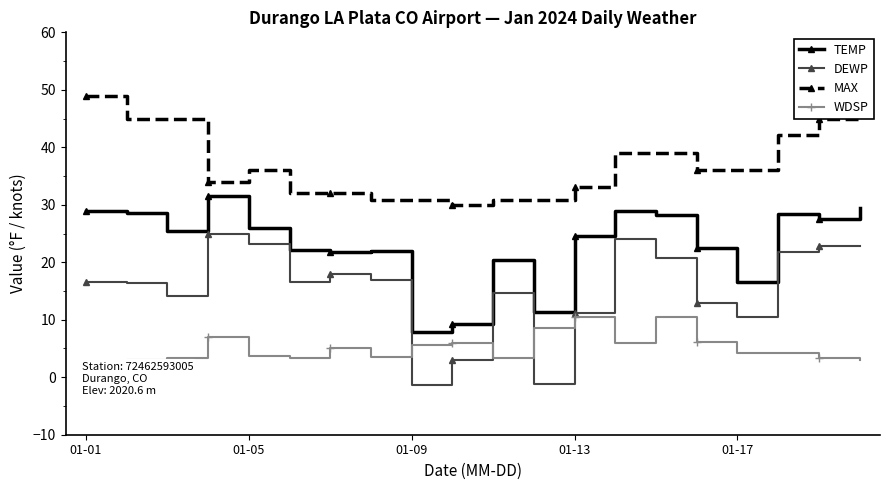

Rank the series by their maximum value, from lowest to highest.

WDSP, DEWP, TEMP, MAX